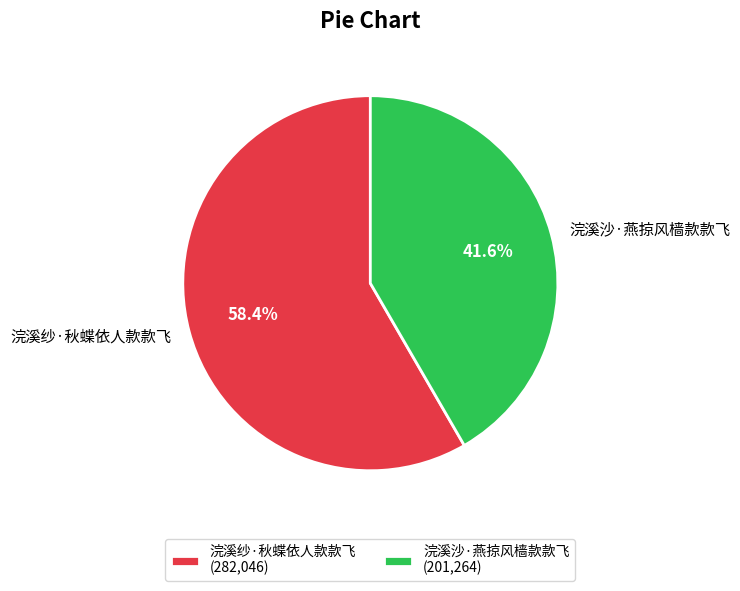

Count the number of slices in the pie.

2